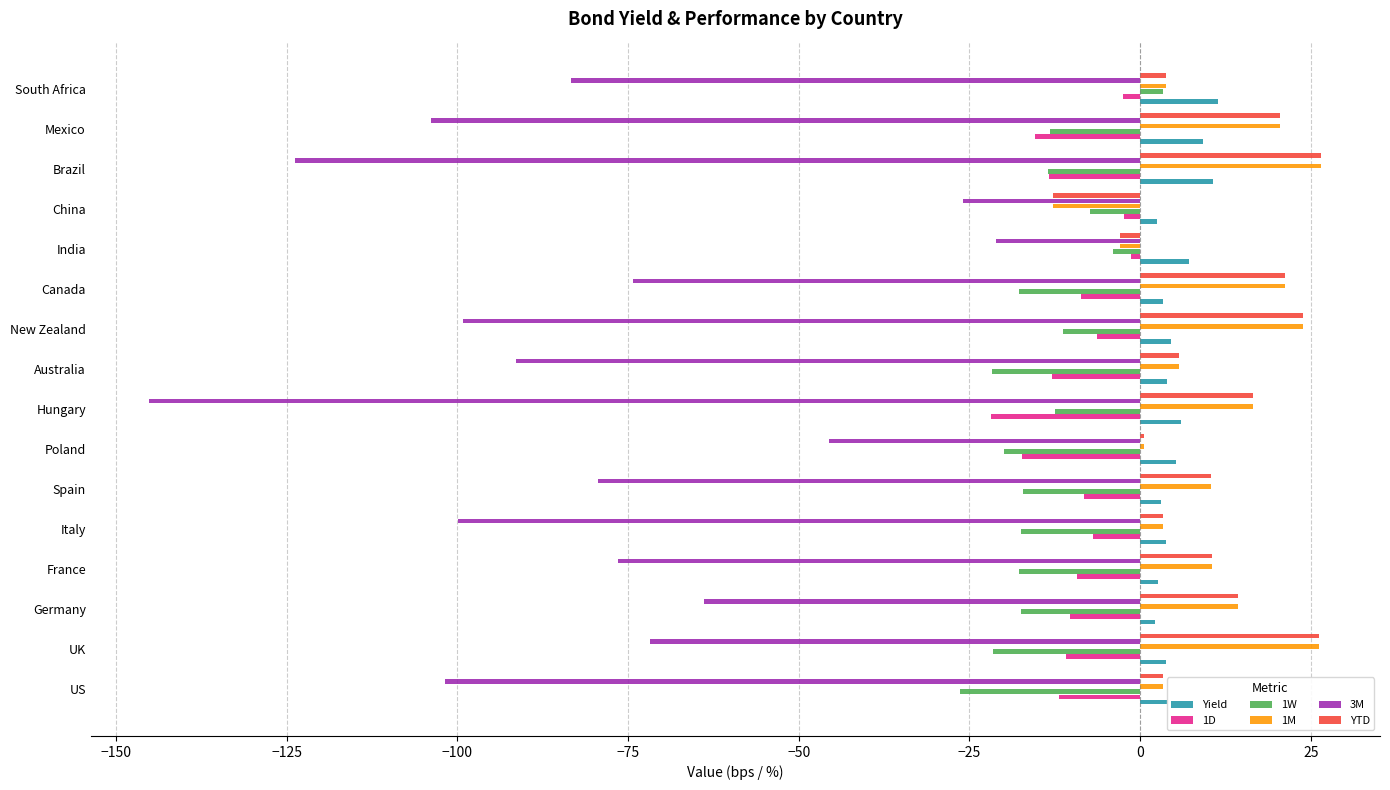

What is the total value across all series at UK?

-48.0